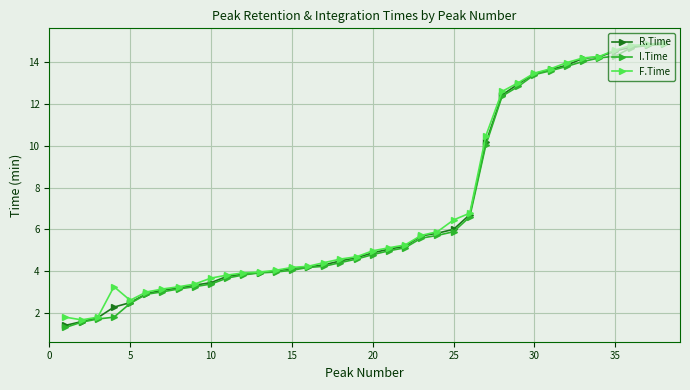

What is the value of the F.Time point at the 34th from the left?

14.3